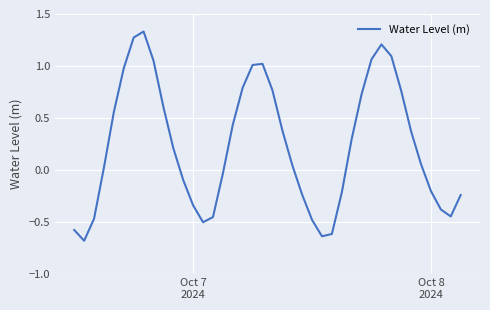

Reading left to right, extract all data points from this chart.

-0.6	-0.7	-0.5	0.0	0.6	1.0	1.3	1.3	1.1	0.6	0.2	-0.1	-0.3	-0.5	-0.5	-0.0	0.4	0.8	1.0	1.0	0.8	0.4	0.0	-0.2	-0.5	-0.6	-0.6	-0.2	0.3	0.7	1.1	1.2	1.1	0.8	0.4	0.1	-0.2	-0.4	-0.4	-0.2